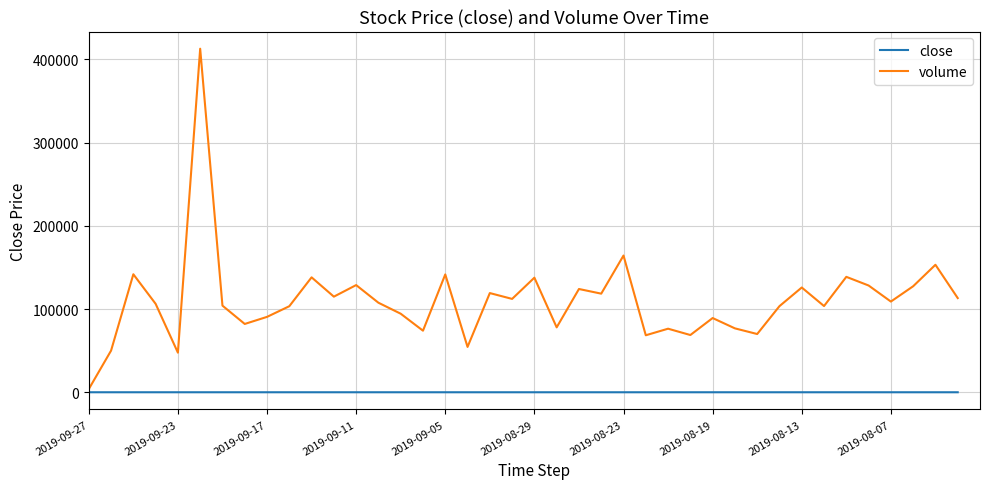

Which series has the largest range (max minus min)?

volume